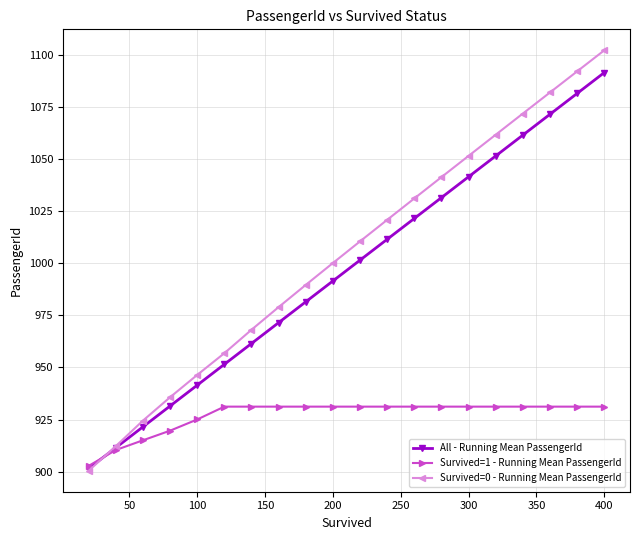

What is the value of the Survived=1 - Running Mean PassengerId point at the 4th from the left?

919.7